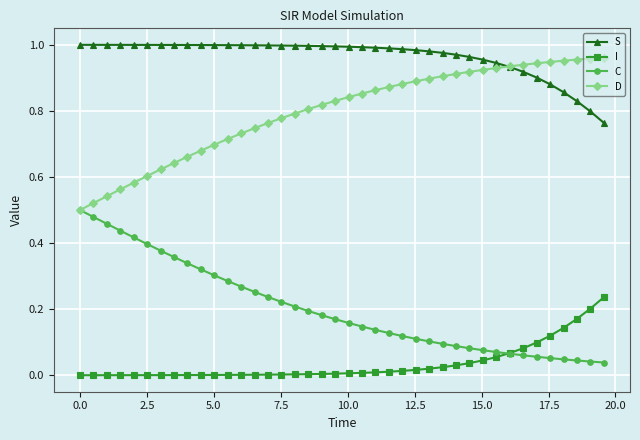

True or false: D and I intersect in this chart.

False